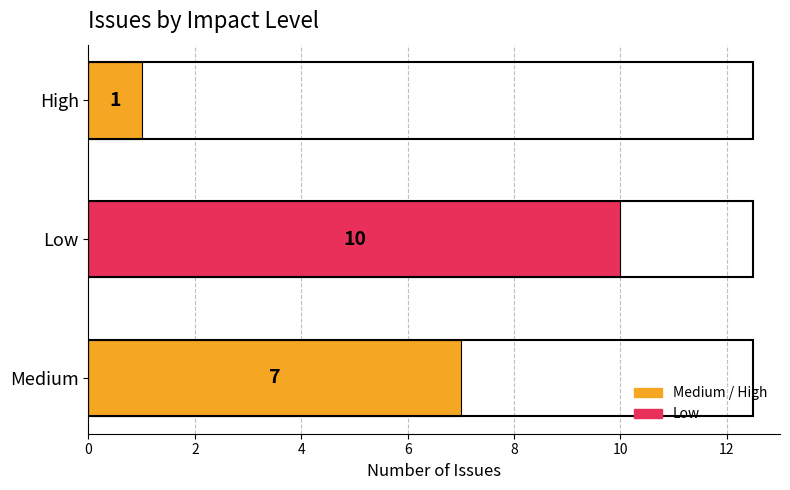

Reading bottom to top, transcribe all the data shown in this chart.

Medium=7	Low=10	High=1